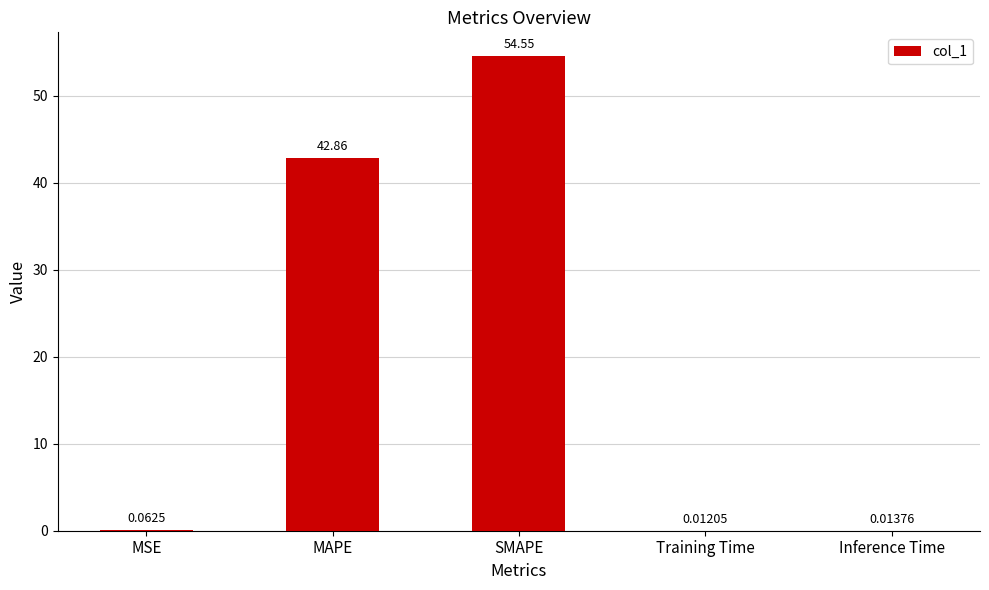

Which label corresponds to the largest value in the chart?

SMAPE